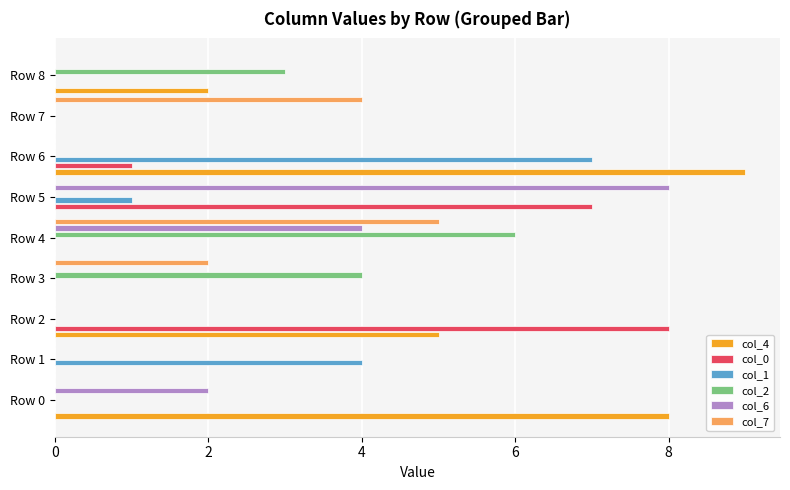

Which series has the largest total across all categories?

col_4